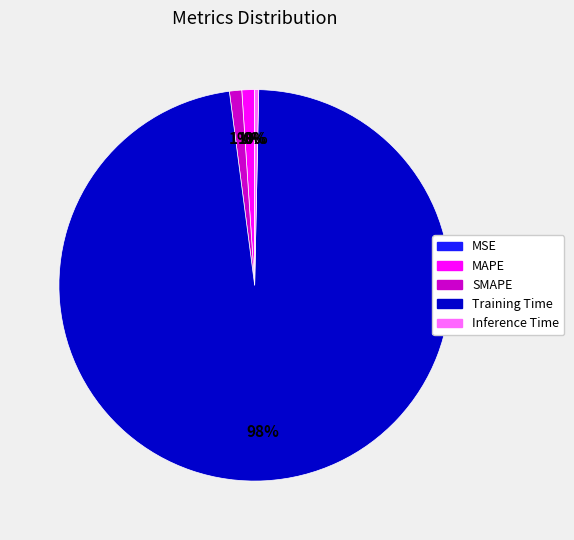

Which slice is the largest?

Training Time